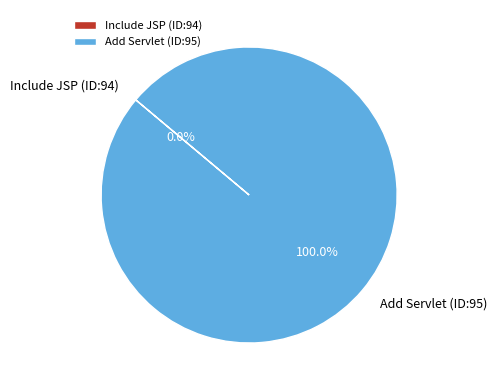

How much of the chart is everything except Include JSP (ID:94)?

100.0%